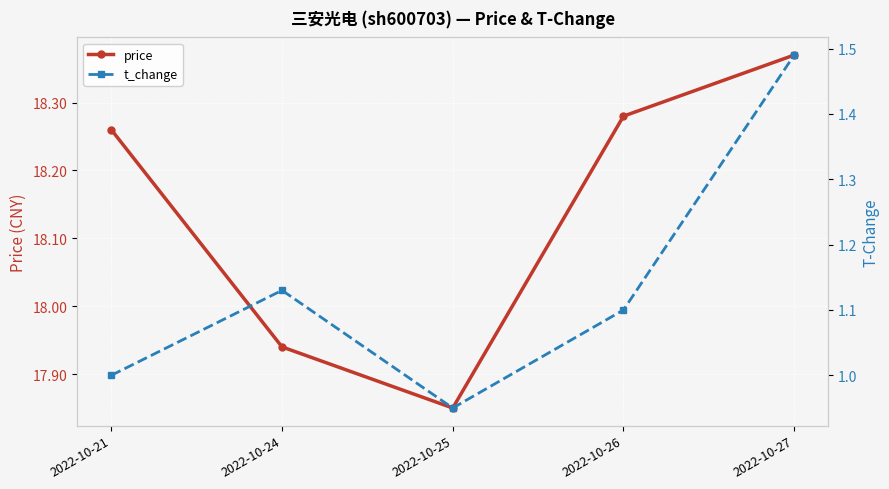

Reading left to right, extract all data points from this chart.

price: 18.3	17.9	17.9	18.3	18.4
t_change: 1.0	1.1	0.9	1.1	1.5